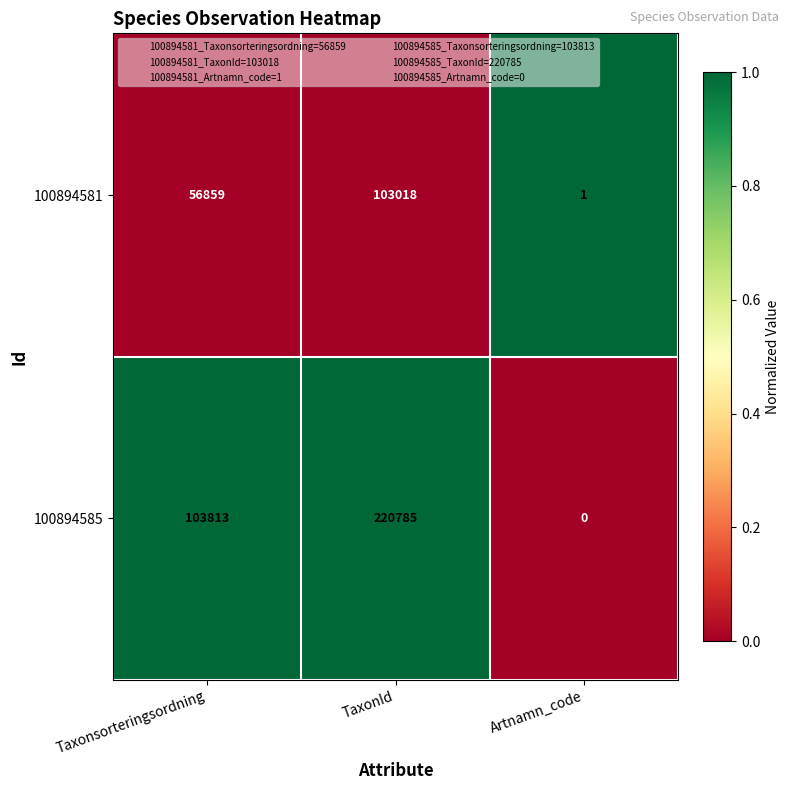

Reading left to right, what are all the values shown in this chart?

100894581: Taxonsorteringsordning=56859	TaxonId=103018	Artnamn_code=1
100894585: Taxonsorteringsordning=103813	TaxonId=220785	Artnamn_code=0